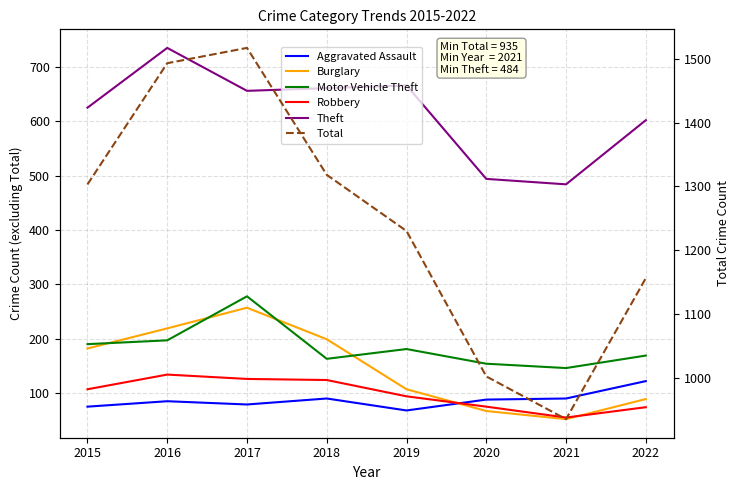

Between 2019 and 2015, which is larger?

2015